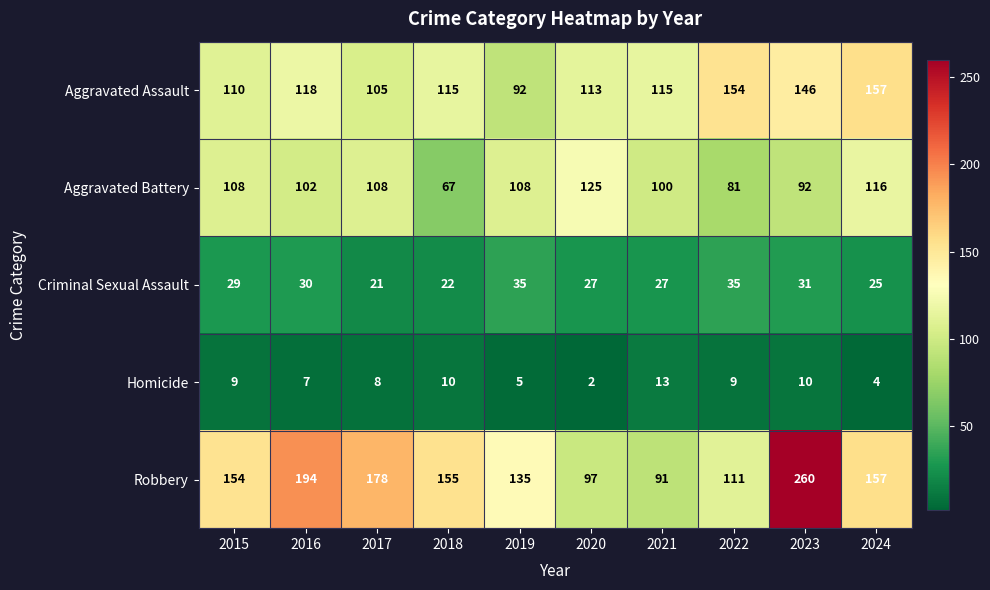

How many categories are shown in the chart?

10